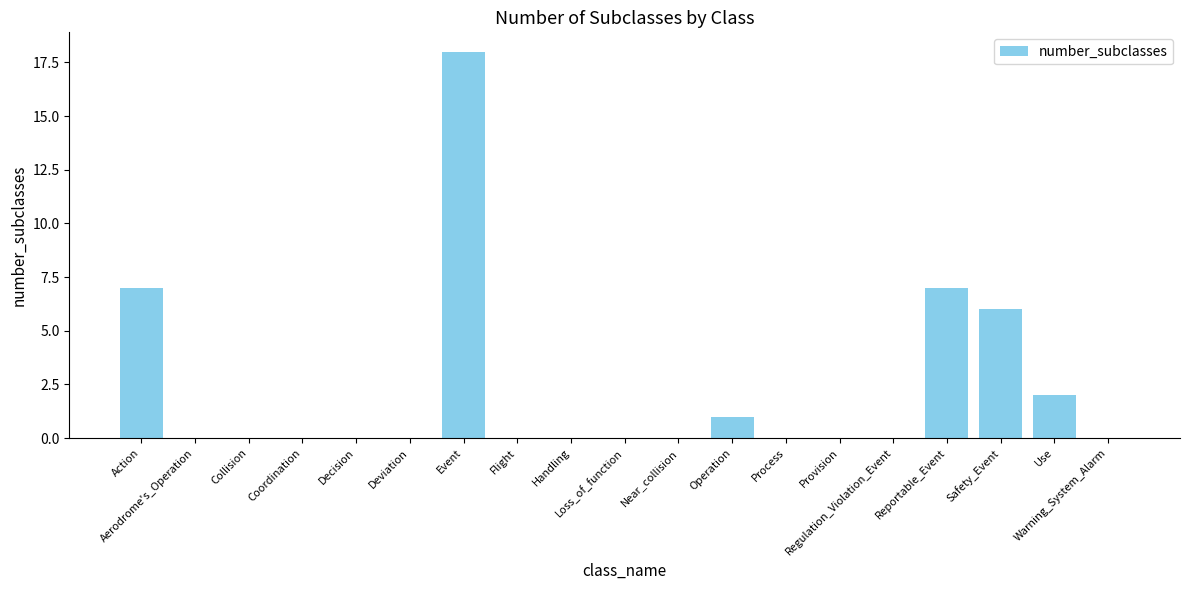

Reading right to left, transcribe all the data shown in this chart.

0	2	6	7	0	0	0	1	0	0	0	0	18	0	0	0	0	0	7